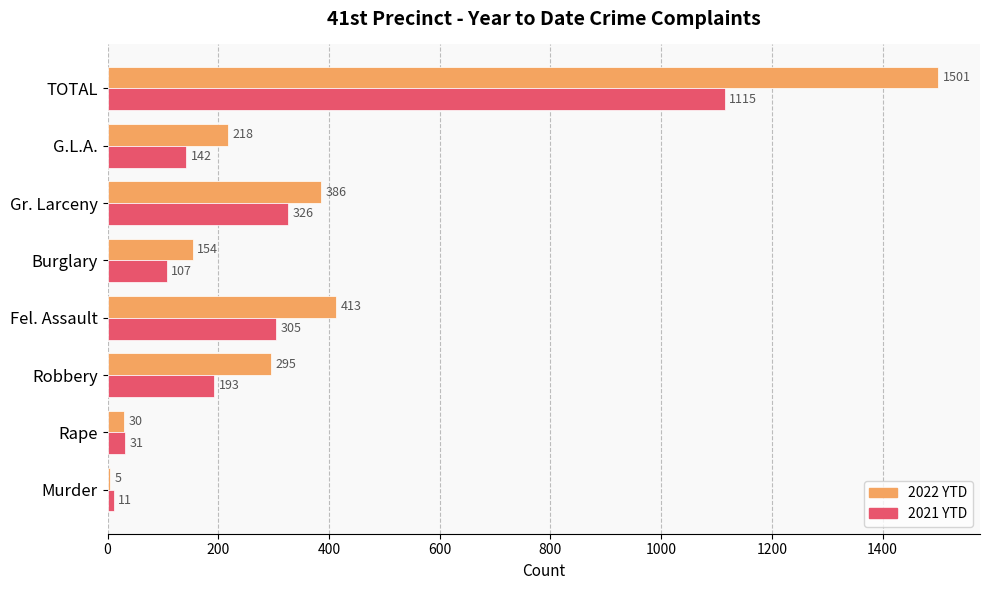

Which series changed the most between Rape and Robbery?

2022 YTD